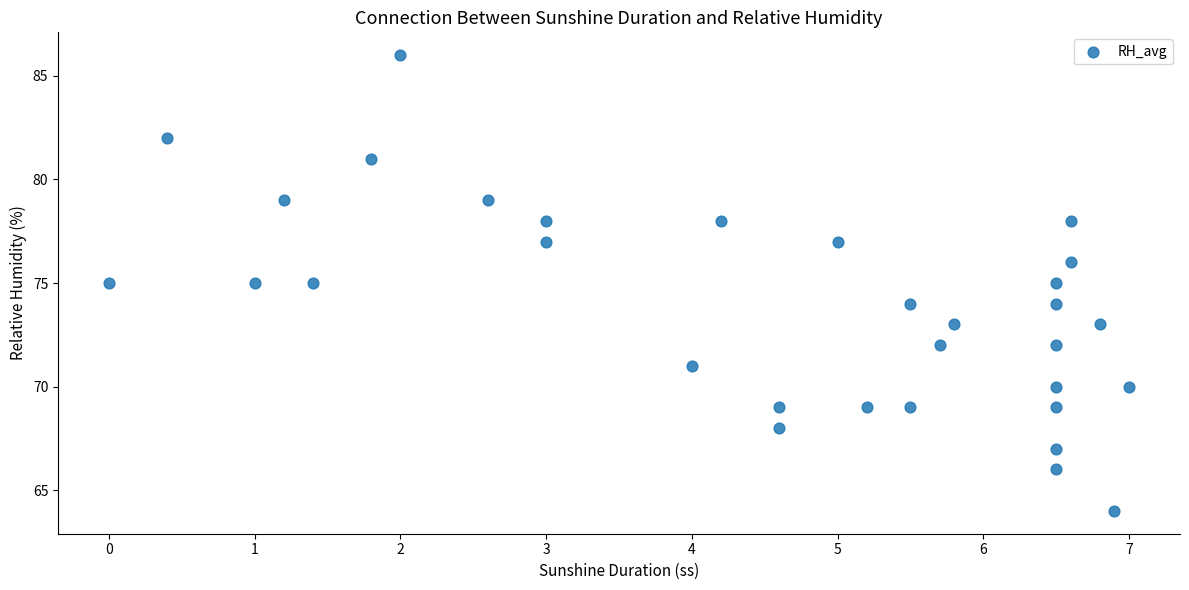

What is the range of Y values (max minus min)?

22